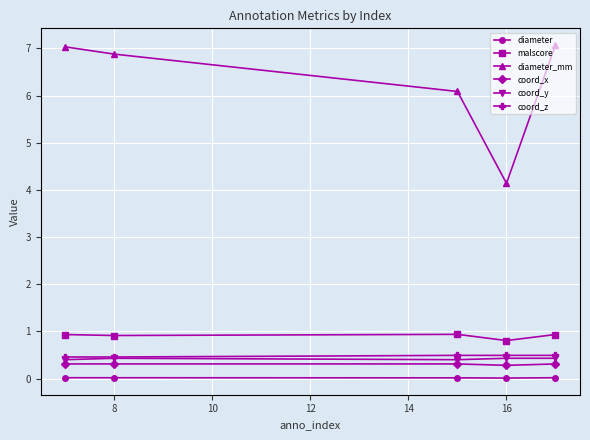

At how many categories does at least one series exceed 2?

5